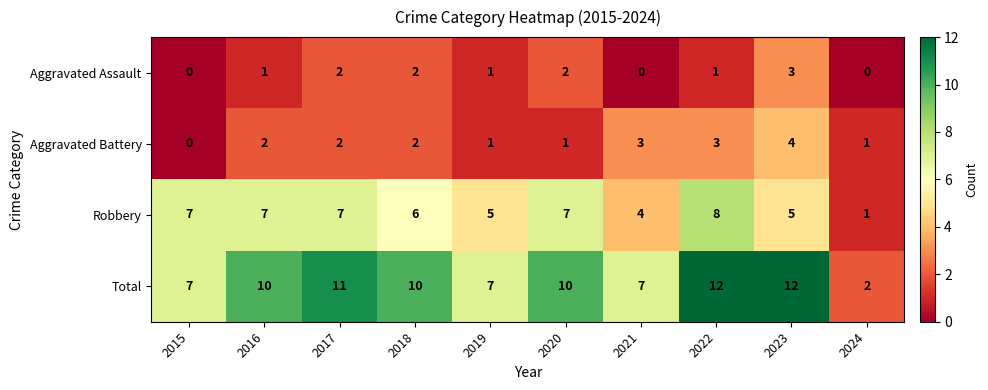

What is the average value of the Total series?

9